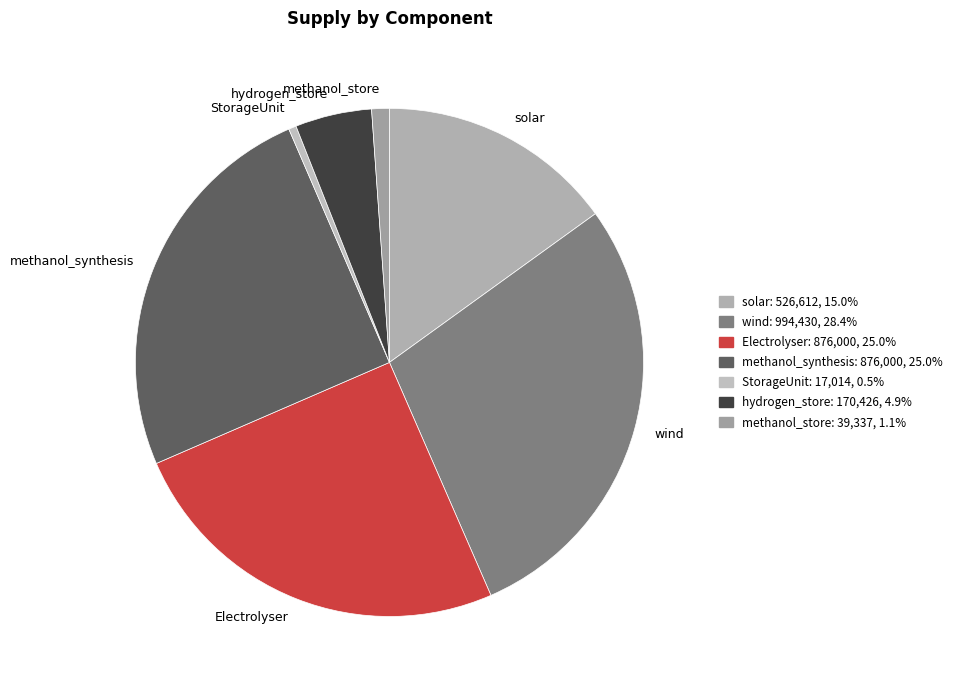

Approximately how many times larger is the value at hydrogen_store compared to solar?

0.3